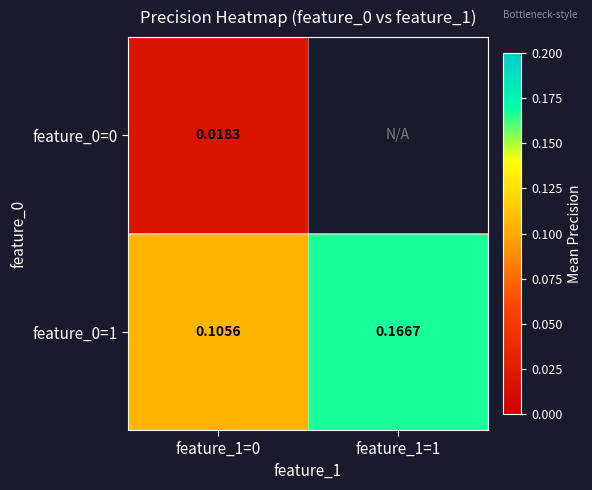

Is the value of feature_0=1 at feature_1=0 greater than the value of feature_0=0 at feature_1=0?

Yes